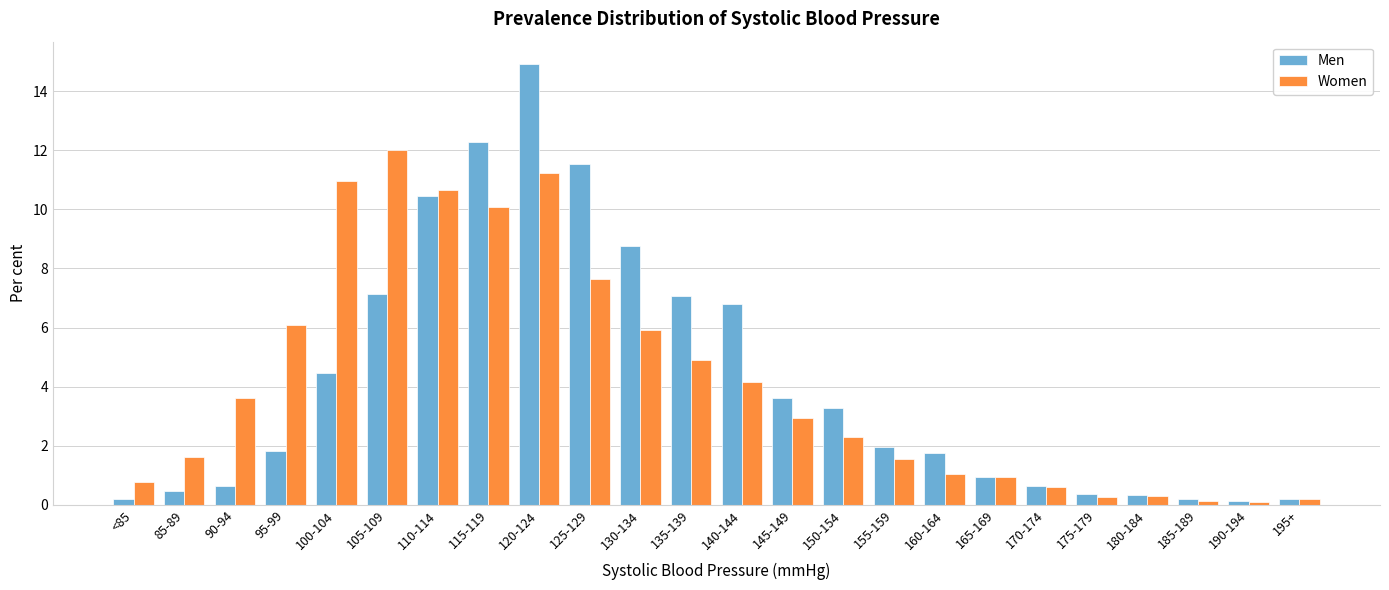

Is the value of Women at <85 greater than the value of Men at 100-104?

No